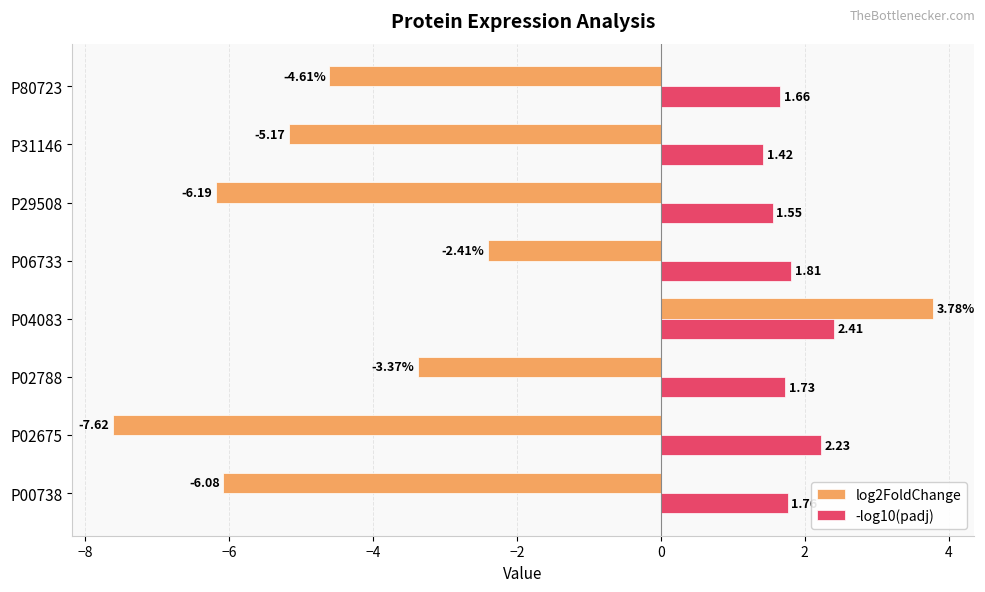

Which category has the highest value in the log2FoldChange series?

P04083